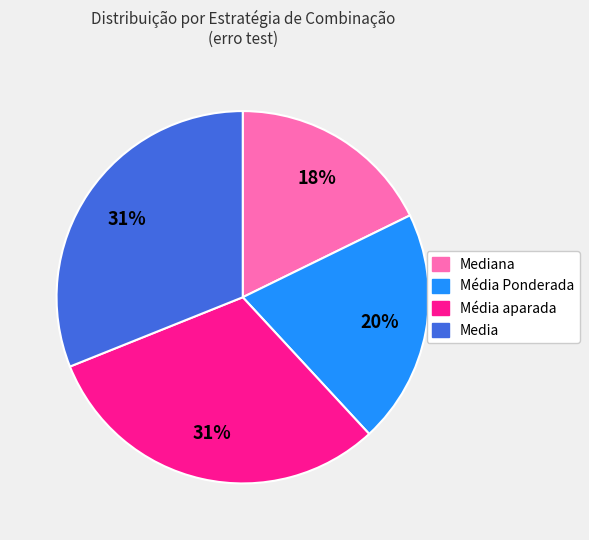

Is there a majority slice in this chart?

No